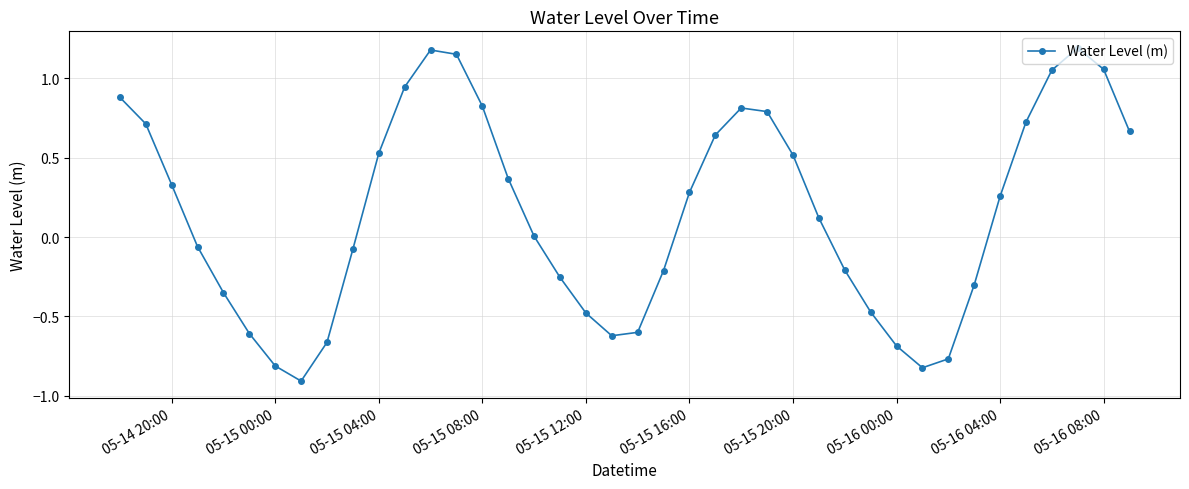

What is the minimum value shown in the chart?

-0.9